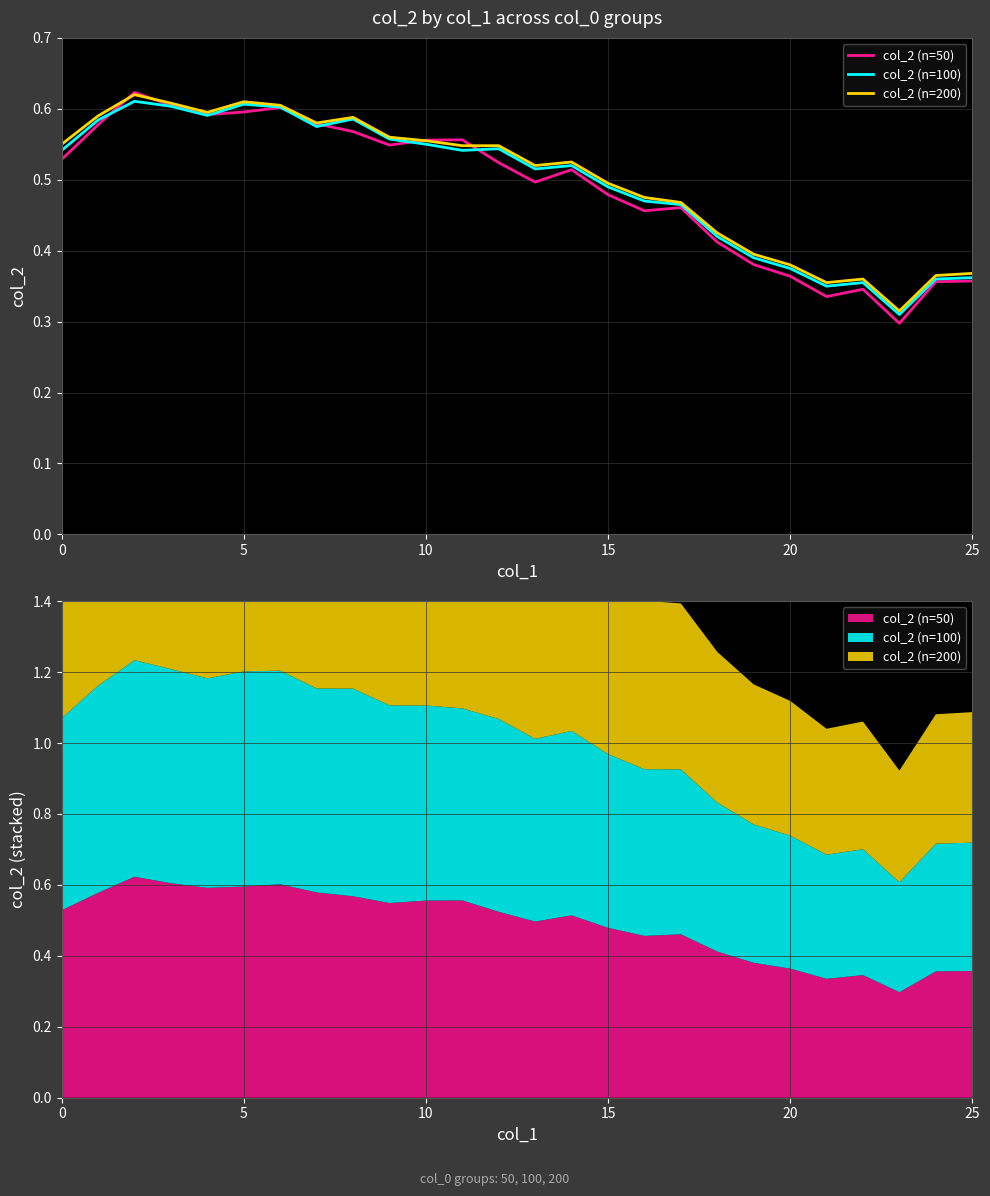

List the series in order of their overall mean, highest first.

col_2 (n=200), col_2 (n=100), col_2 (n=50)